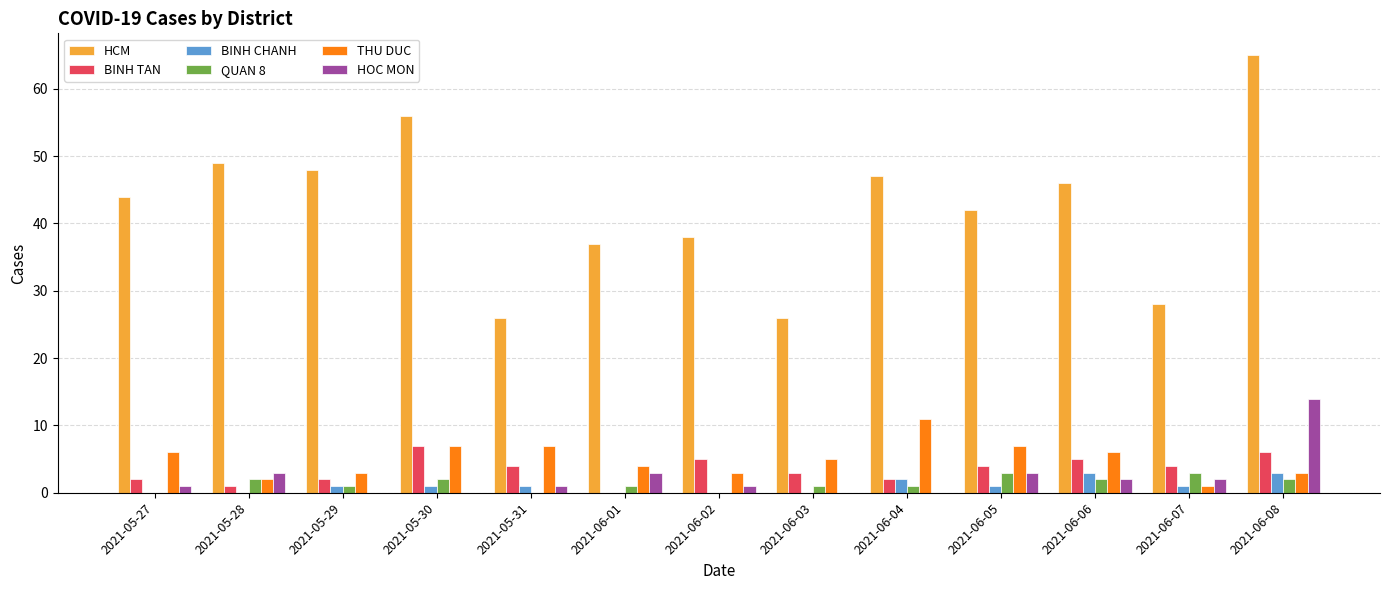

Are the bars horizontal?

No